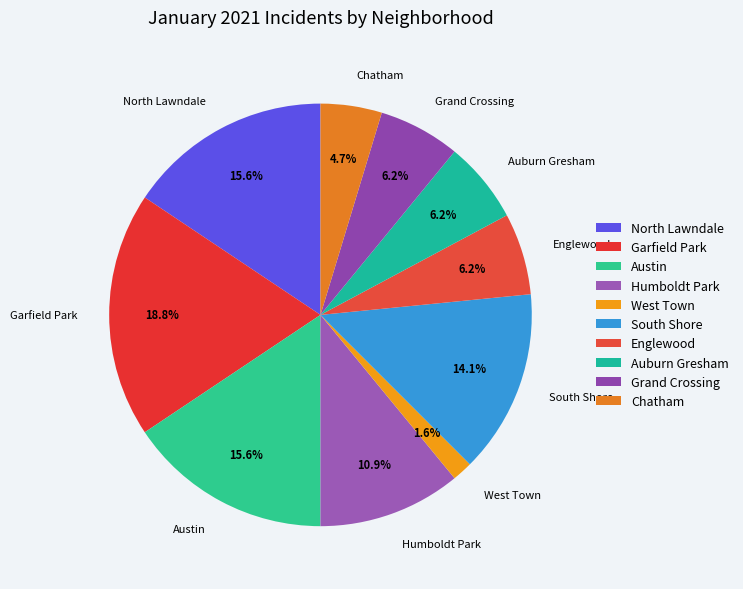

Does any single category account for the majority?

No